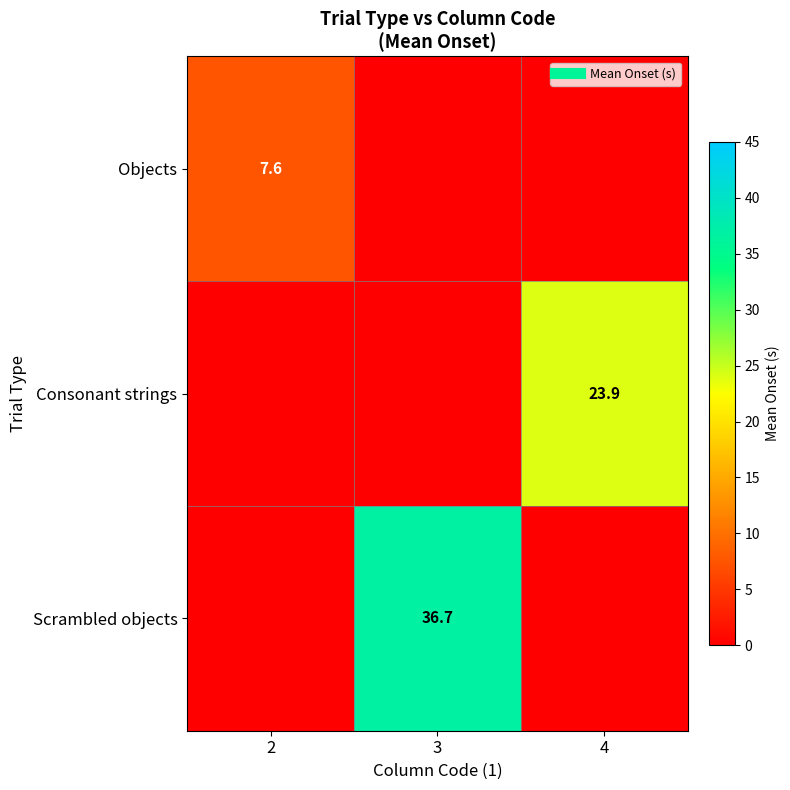

What is the difference between the highest and lowest values at 2?

7.6